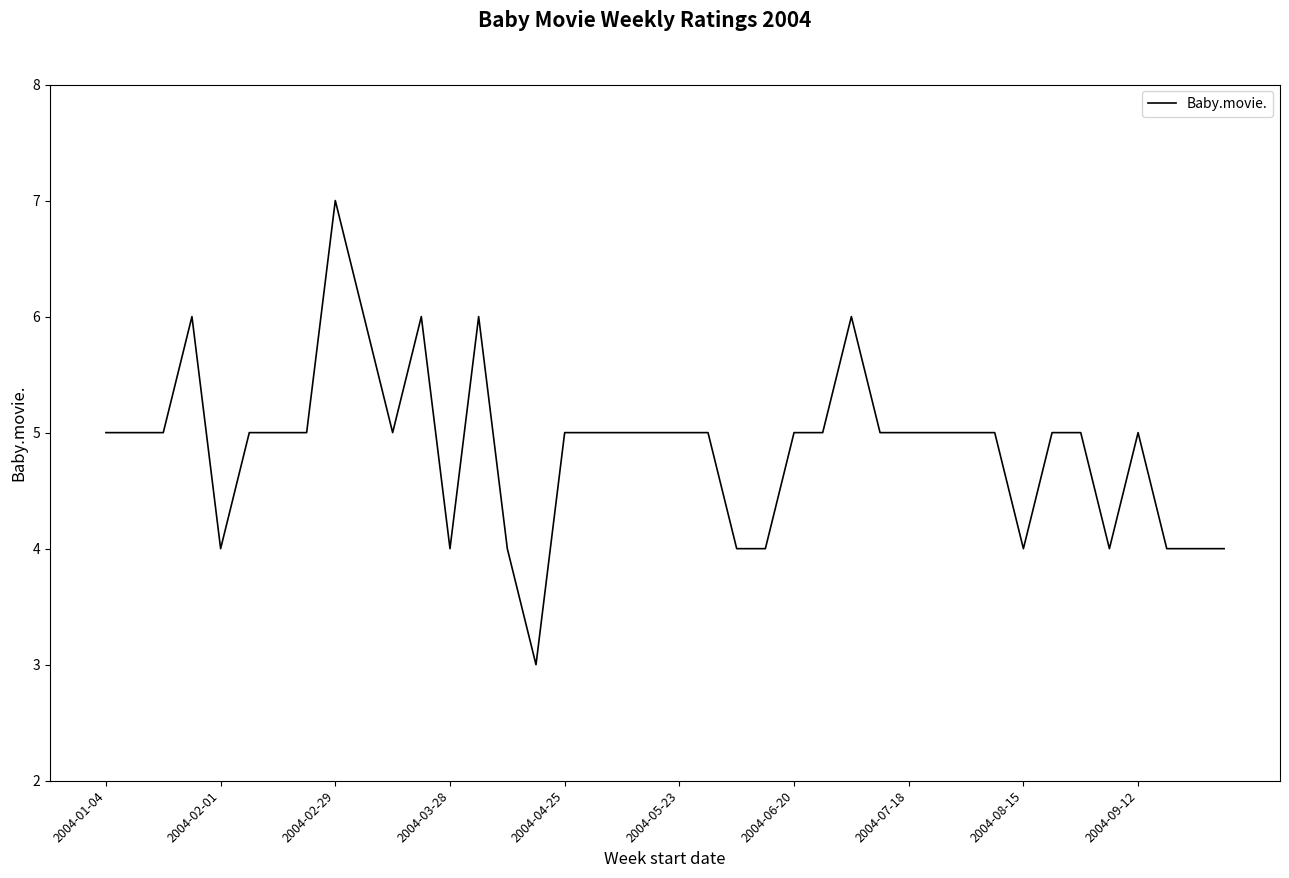

What is the greatest value displayed?

7